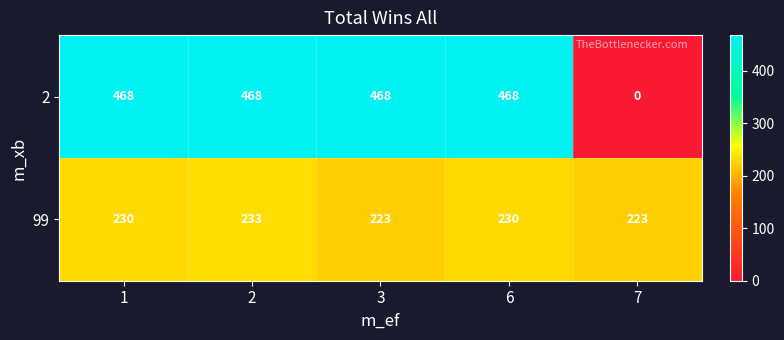

At how many categories does at least one series exceed 198?

5